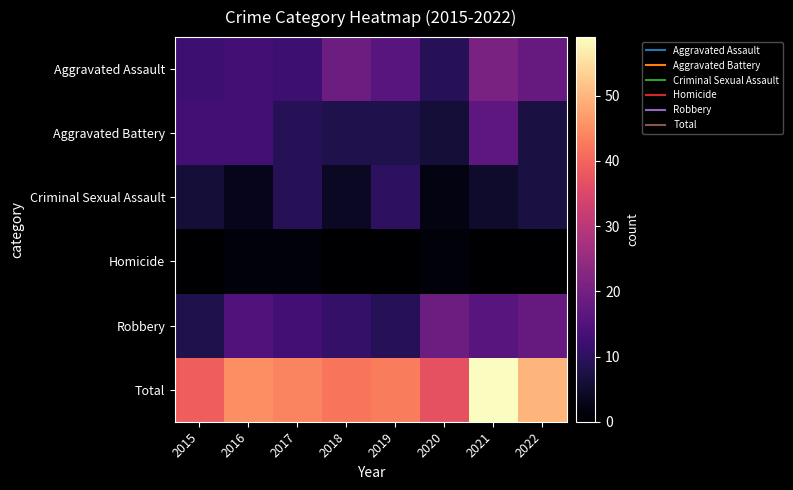

Reading left to right, list all the values displayed in this chart.

Aggravated Assault: 2015=12	2016=13	2017=12	2018=19	2019=16	2020=9	2021=21	2022=18
Aggravated Battery: 2015=13	2016=13	2017=9	2018=8	2019=8	2020=6	2021=17	2022=7
Criminal Sexual Assault: 2015=6	2016=3	2017=9	2018=4	2019=10	2020=2	2021=5	2022=7
Homicide: 2015=0	2016=1	2017=1	2018=0	2019=0	2020=1	2021=0	2022=0
Robbery: 2015=8	2016=15	2017=13	2018=11	2019=9	2020=19	2021=16	2022=18
Total: 2015=39	2016=45	2017=44	2018=42	2019=43	2020=37	2021=59	2022=50